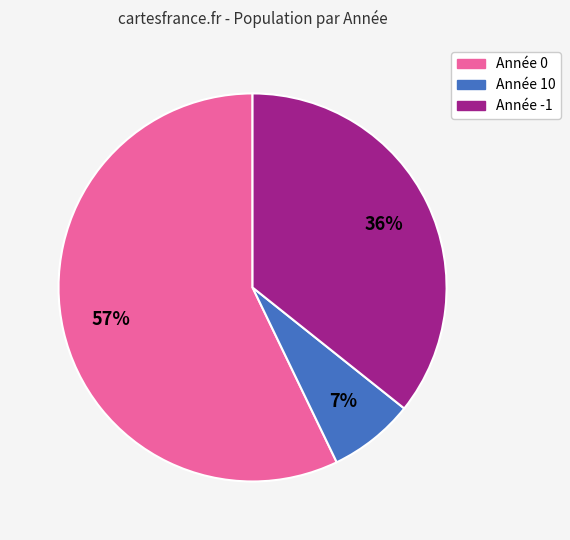

Is there a majority slice in this chart?

Yes